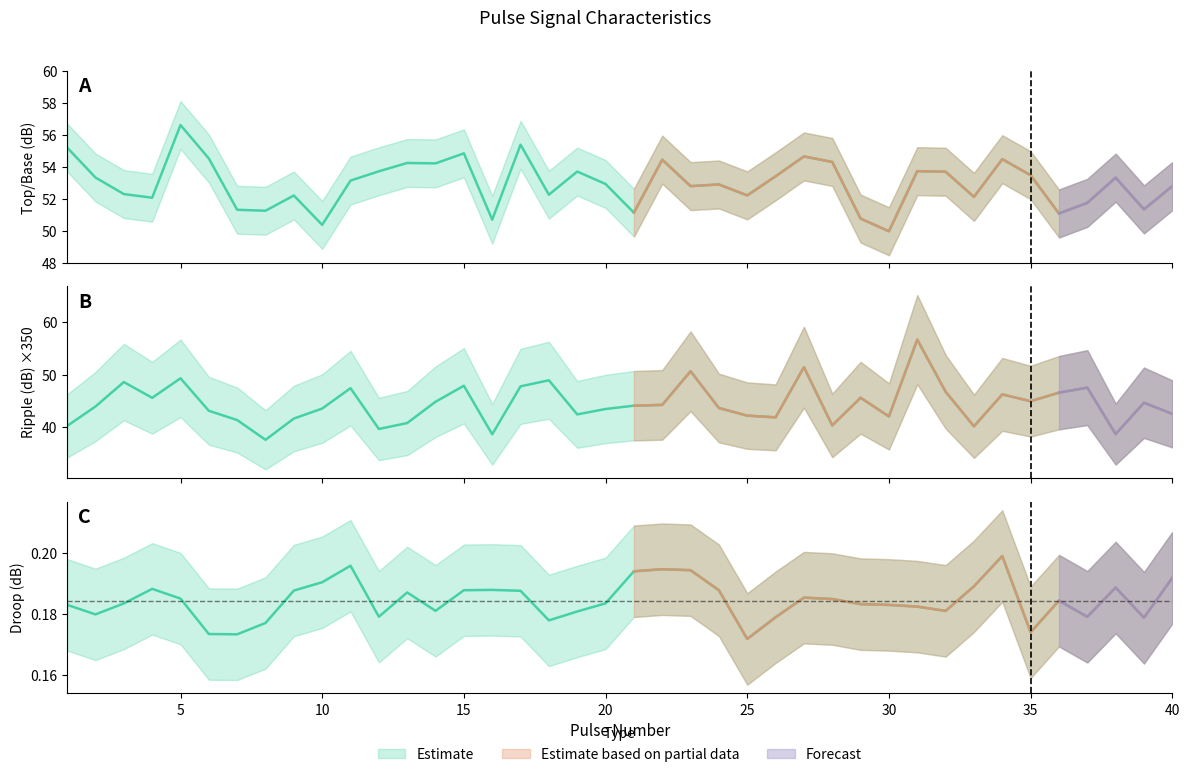

What is the difference between the maximum and minimum values in the Ripple (dB) series?

19.1